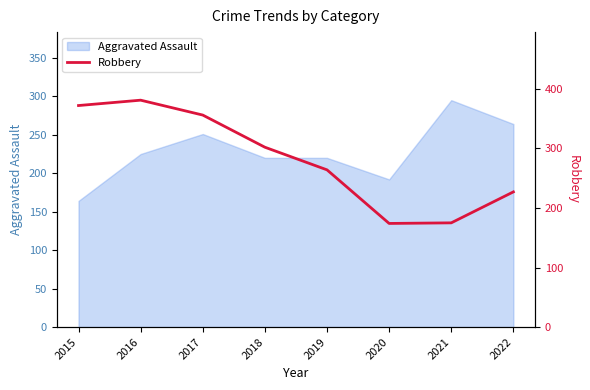

Where is the first local maximum?

2016